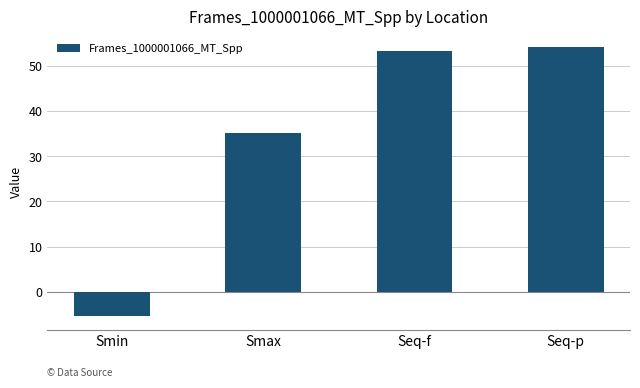

List the labels in order of value, smallest first.

Smin, Smax, Seq-f, Seq-p